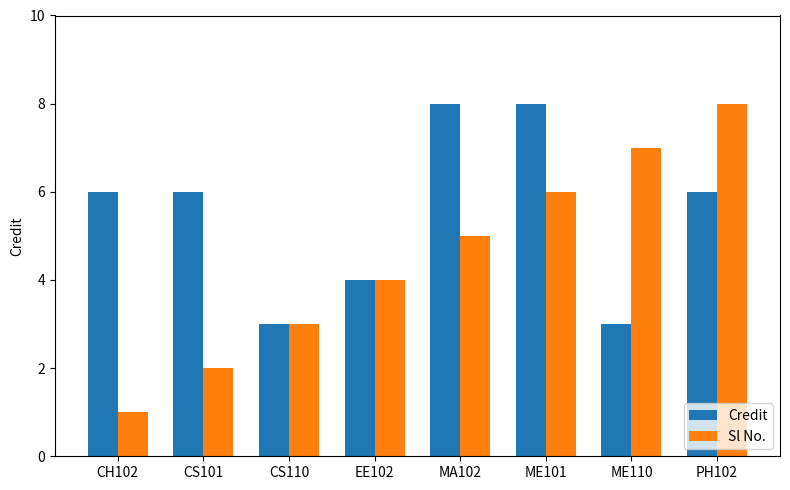

Rank the series by their average value, from highest to lowest.

Credit, Sl No.